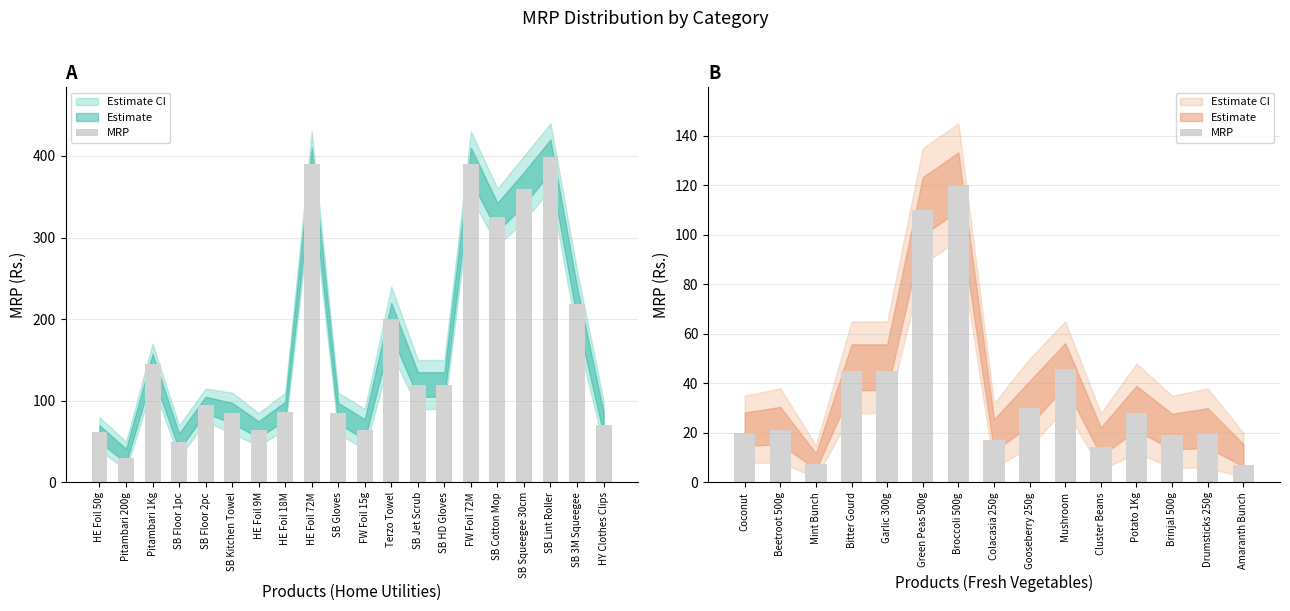

What is the label of the 11th bar from the left?

Cluster Beans